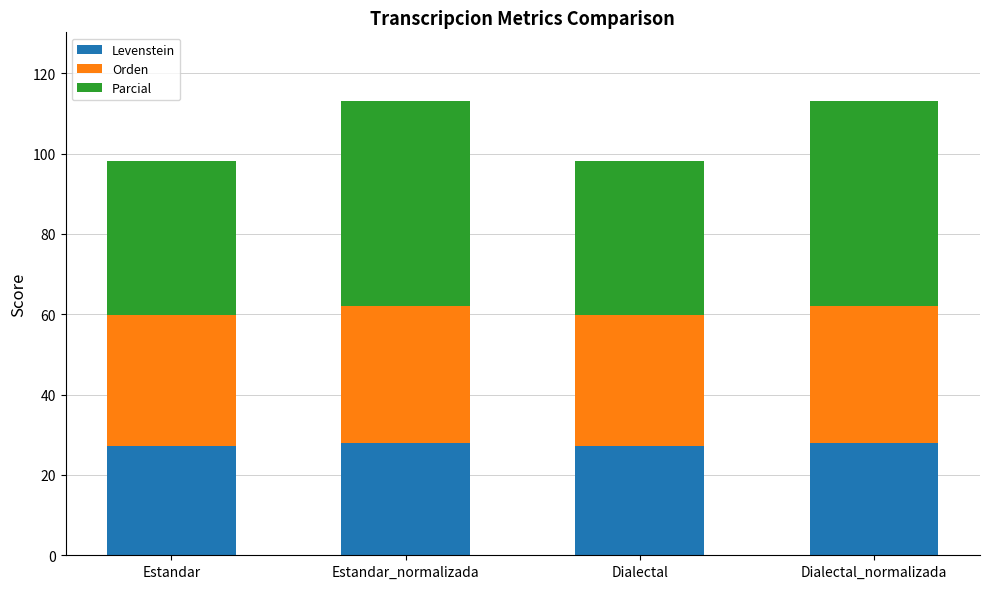

How many data points does each series have?

4